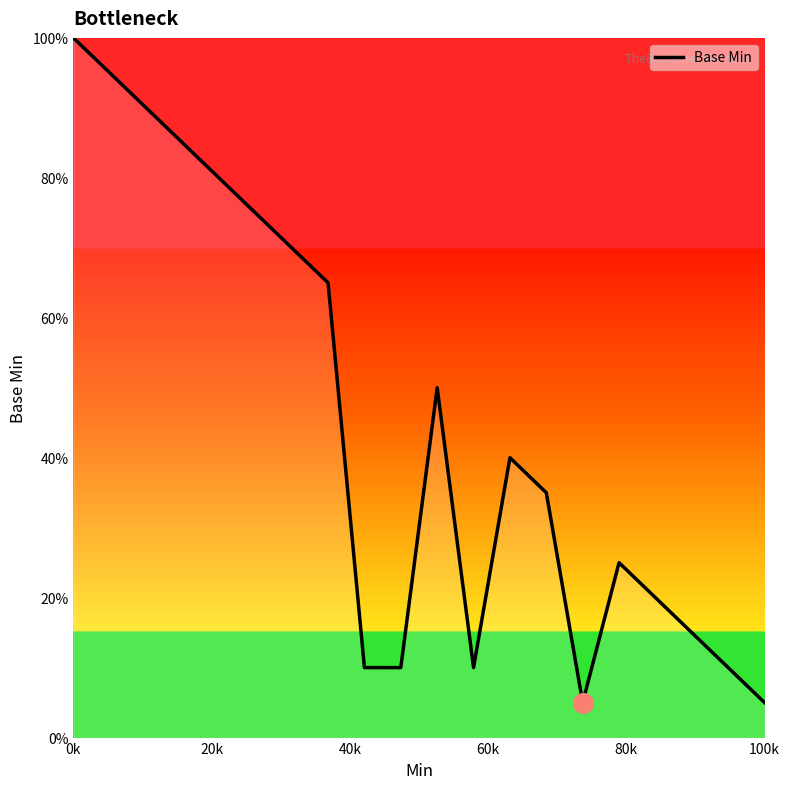

What is the difference between the maximum and minimum values?

95